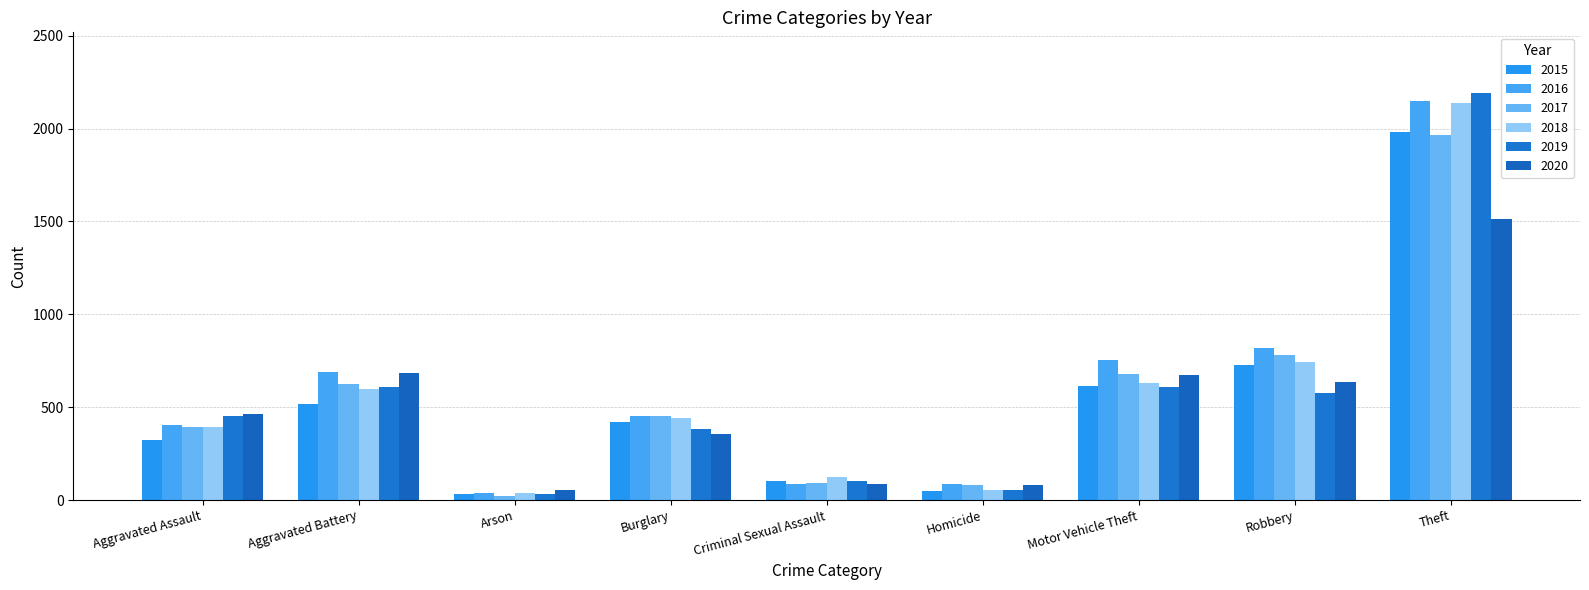

What is the maximum value shown in the chart?

2190